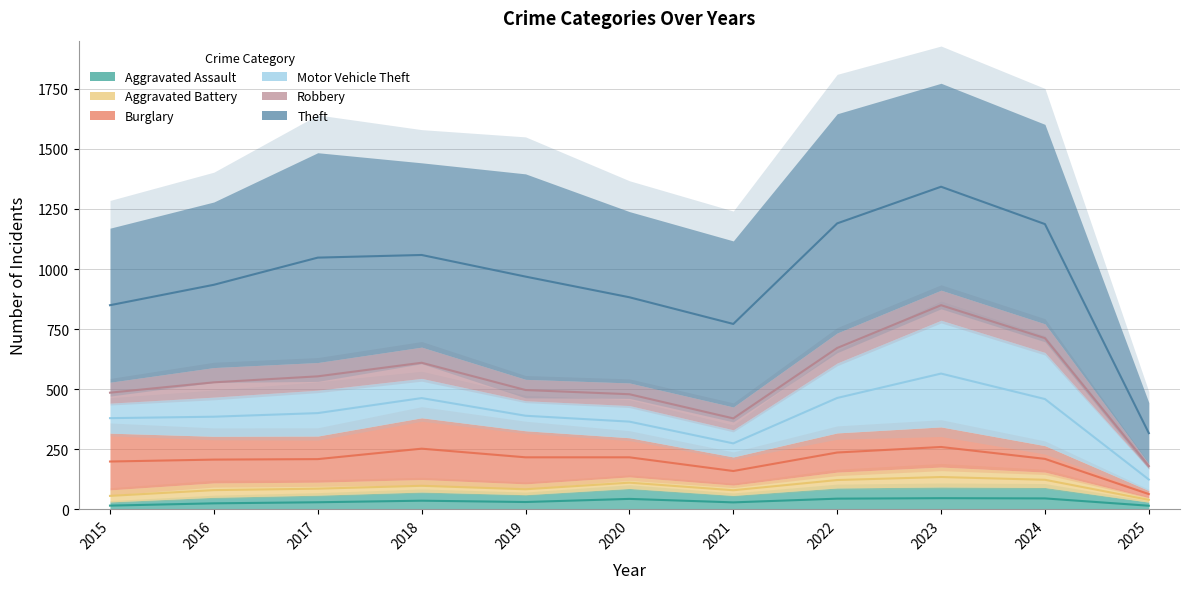

Which label corresponds to the smallest value in the chart?

2025